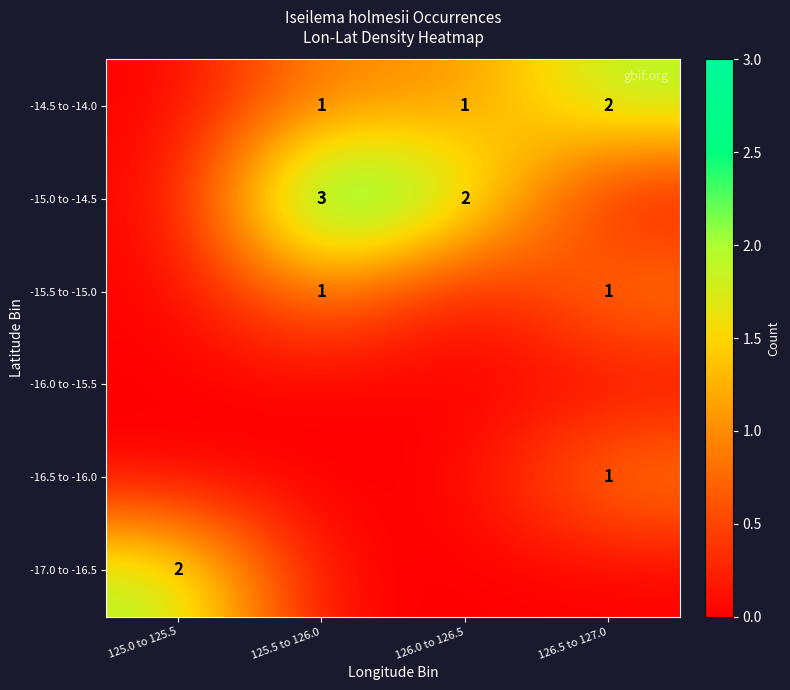

The value of -14.5 to -14.0 at 126.0 to 126.5 is 0. True or false?

False